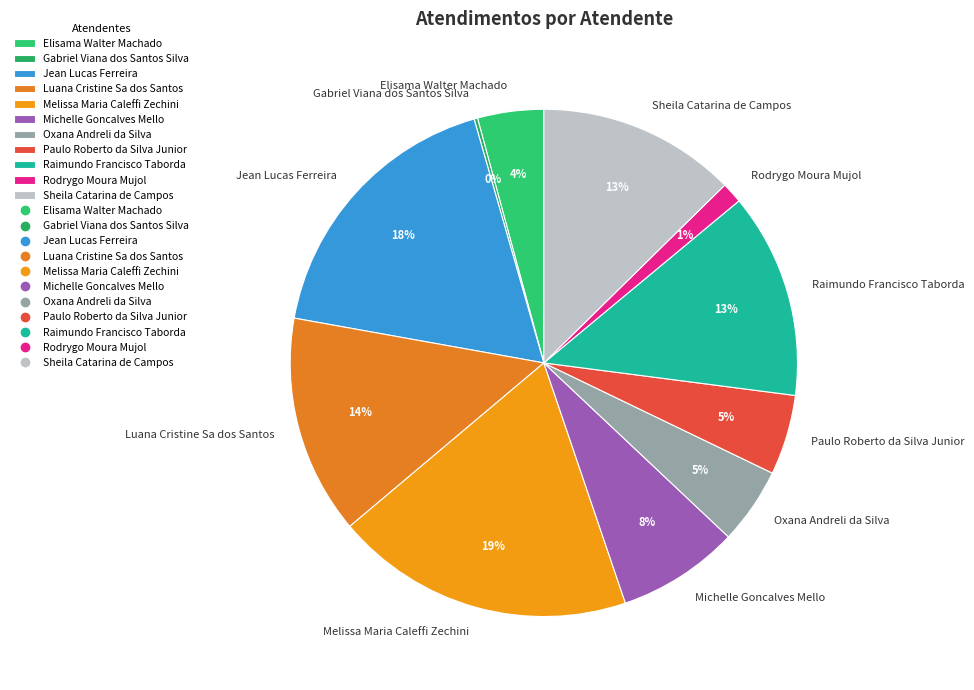

Which slice is the largest?

Melissa Maria Caleffi Zechini